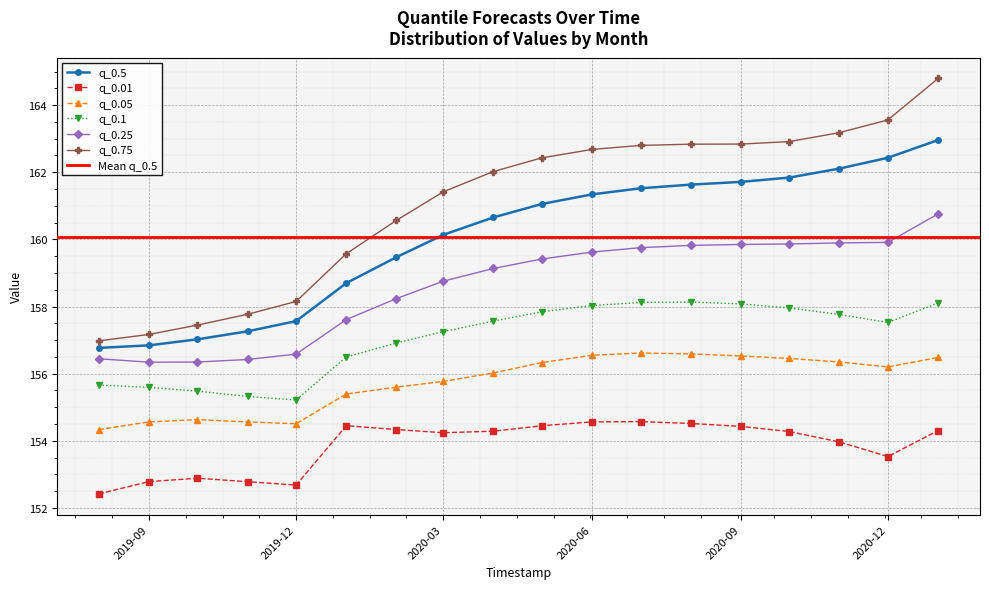

Which series has the largest total across all categories?

q_0.75